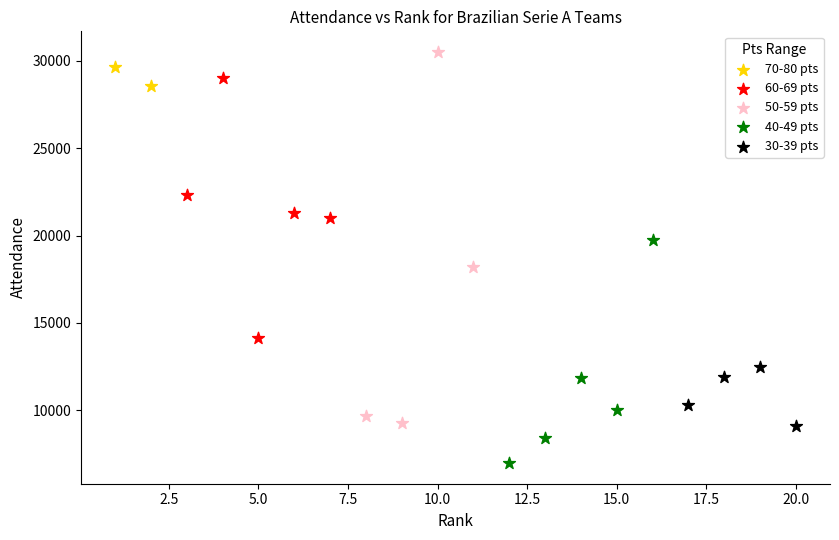

Which series reaches the minimum Y coordinate?

40-49 pts